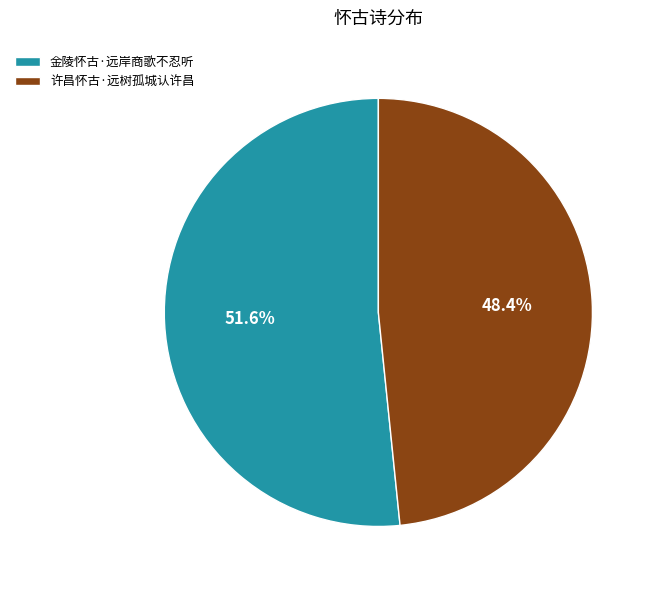

The 金陵怀古·远岸商歌不忍听 slice represents 57% of the pie. True or false?

False